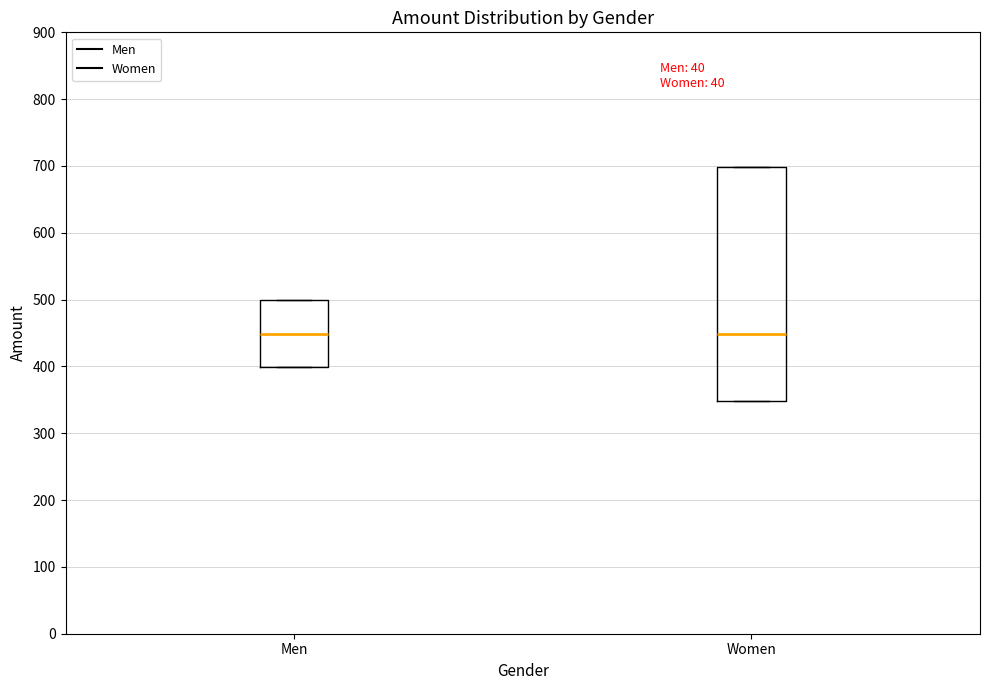

Comparing the boxes themselves (not the whiskers), which one is the tallest?

Women